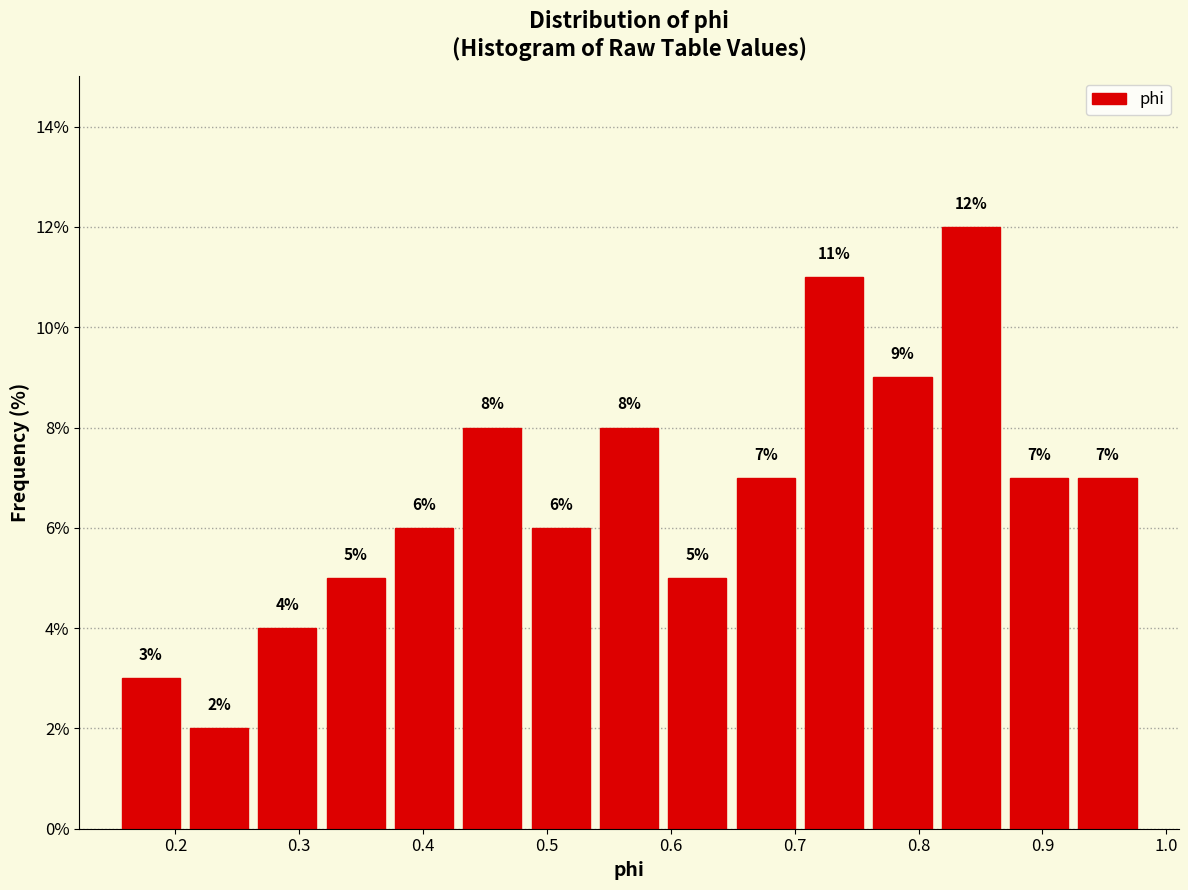

Over which range of the x-axis is the bar tallest?

0.81 to 0.87